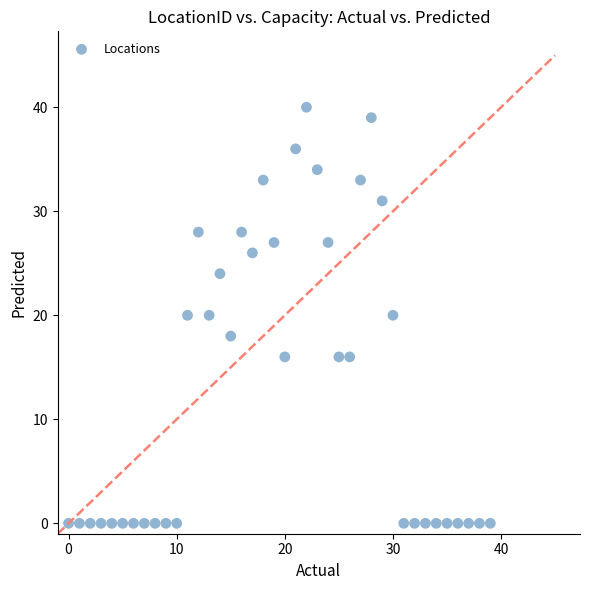

What is the range of Y values (max minus min)?

40